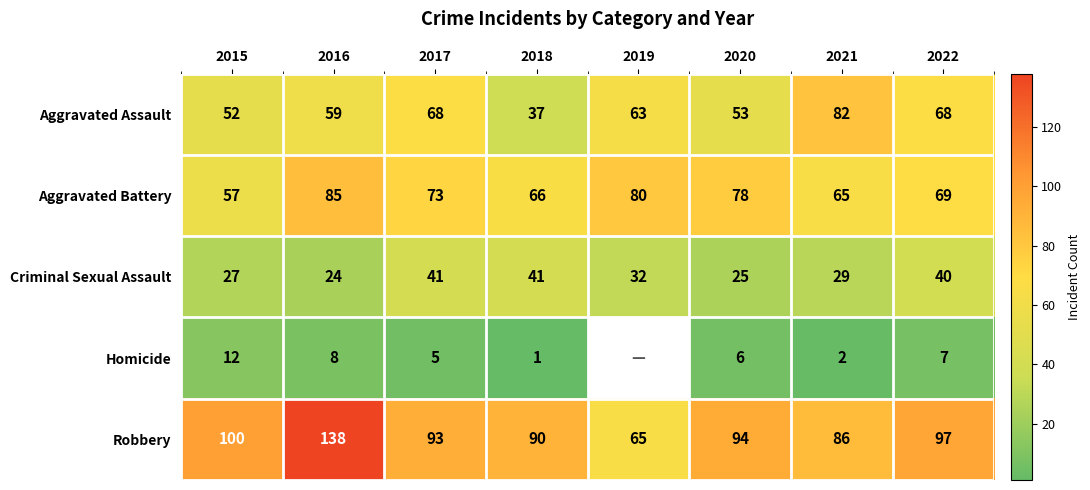

What is the average value of the Robbery series?

95